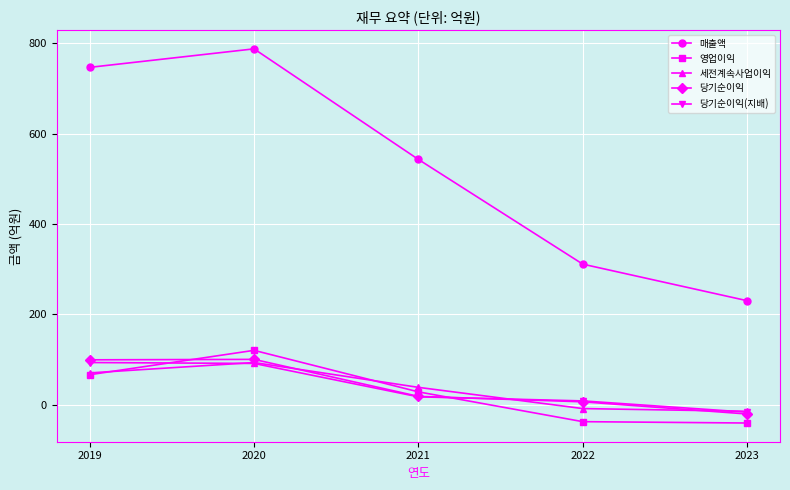

How many lines are shown in the chart?

5